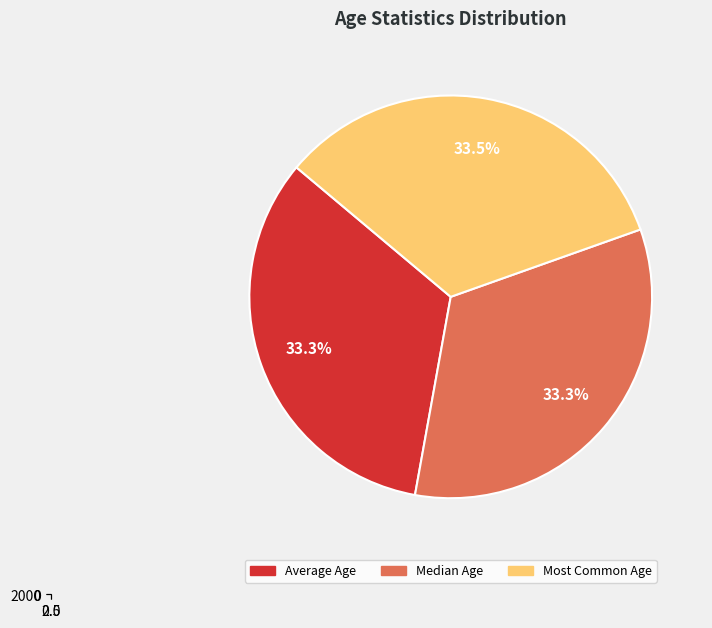

Which has a higher value, Median Age or Average Age?

Median Age